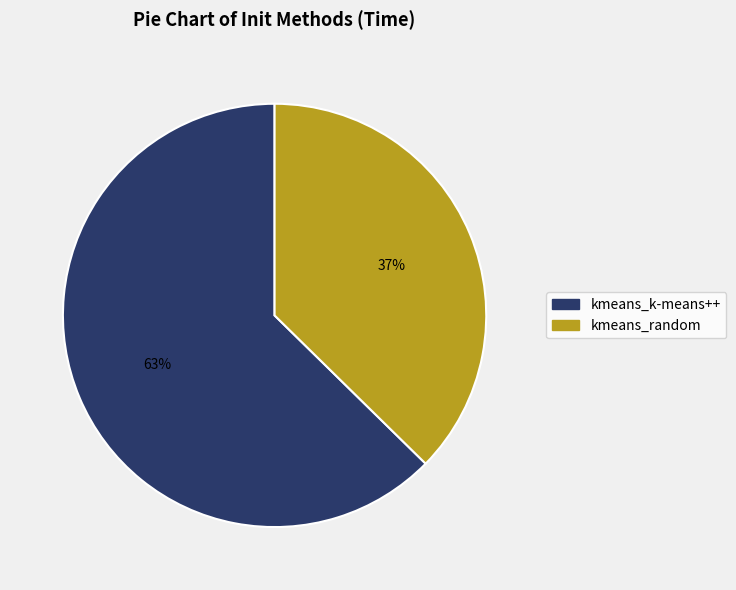

Is the sum of kmeans_random and kmeans_k-means++ greater than half?

Yes